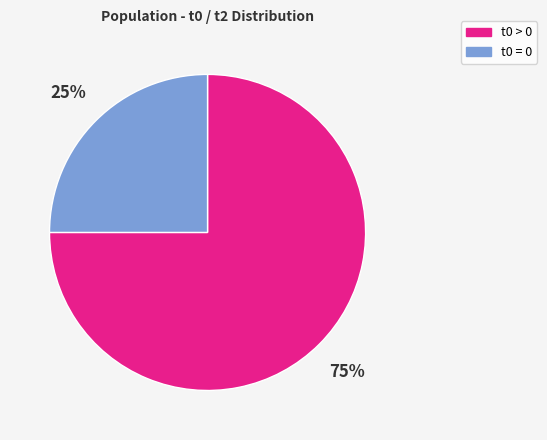

Is there a majority slice in this chart?

Yes